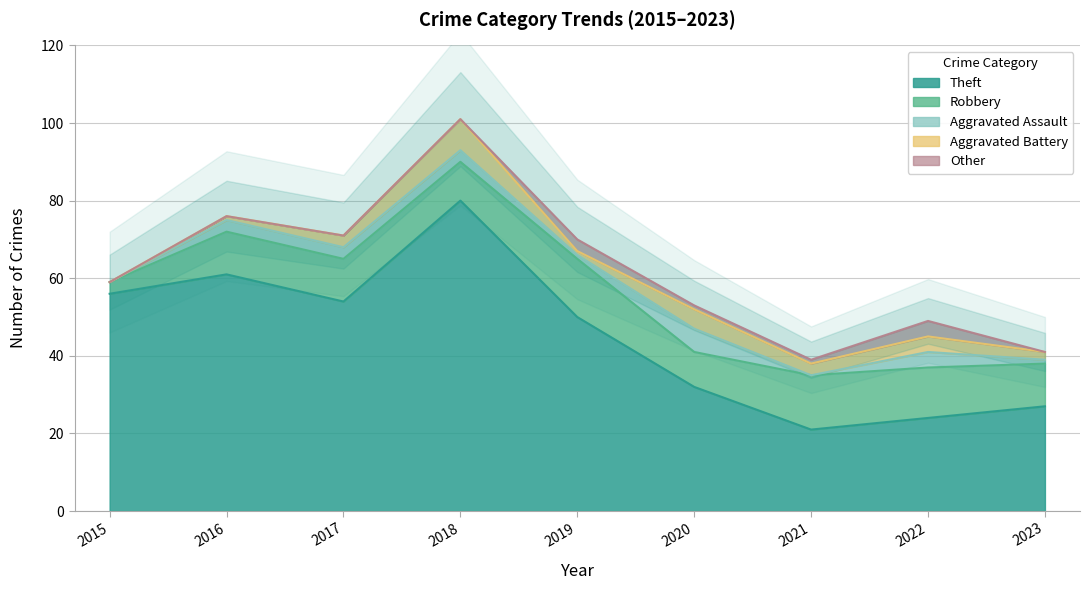

Reading right to left, list all the values displayed in this chart.

Theft: 2023=27	2022=24	2021=21	2020=32	2019=50	2018=80	2017=54	2016=61	2015=56
Robbery: 2023=11	2022=13	2021=14	2020=9	2019=15	2018=10	2017=11	2016=11	2015=3
Aggravated Assault: 2023=1	2022=4	2021=0	2020=6	2019=1	2018=3	2017=3	2016=3	2015=0
Aggravated Battery: 2023=2	2022=4	2021=3	2020=5	2019=1	2018=8	2017=3	2016=1	2015=0
Other: 2023=0	2022=4	2021=1	2020=1	2019=3	2018=0	2017=0	2016=0	2015=0